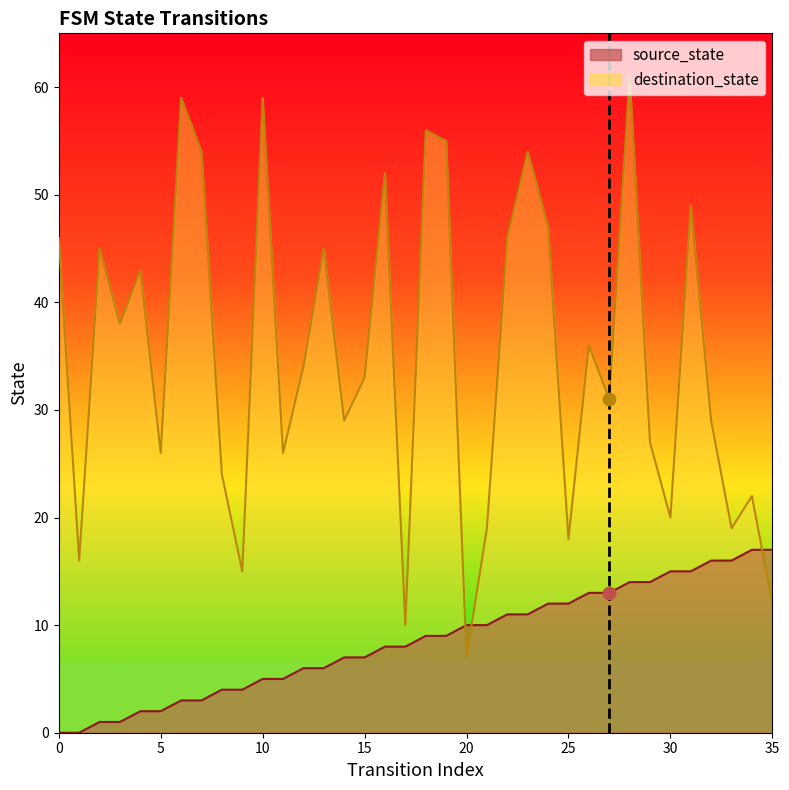

Which has a higher value, 5 or 0?

5